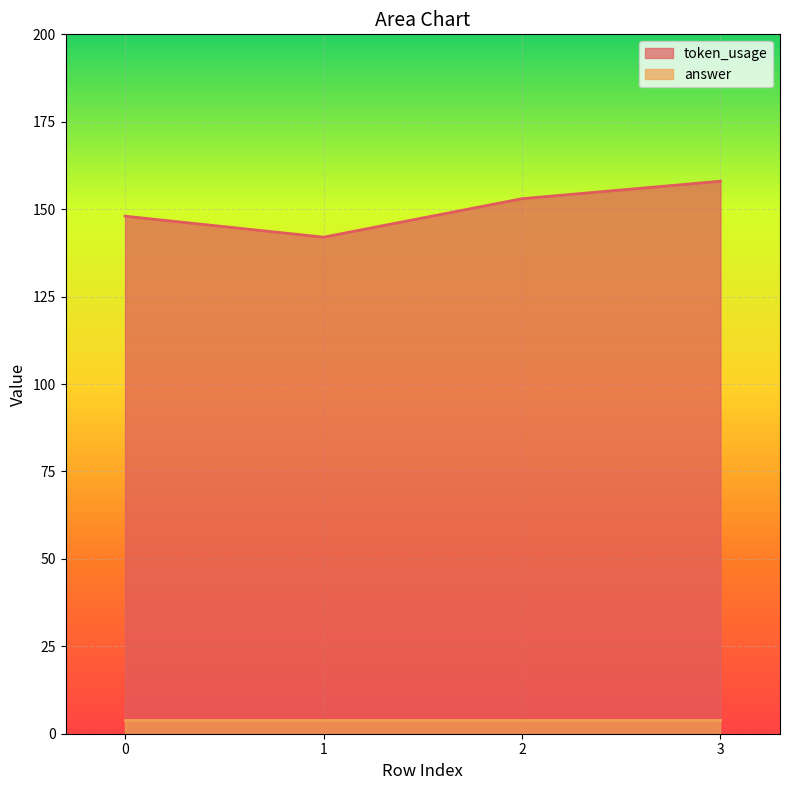

The chart shows a value of 142 at 1. True or false?

True